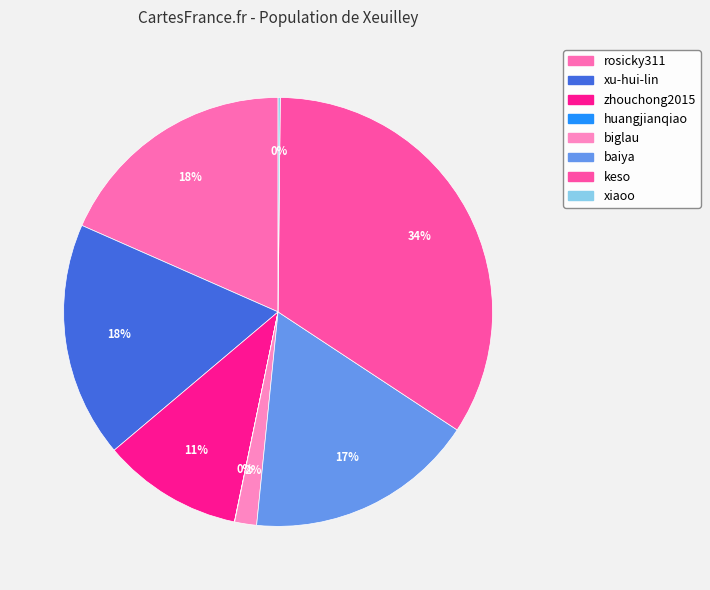

Between biglau and zhouchong2015, which is larger?

zhouchong2015